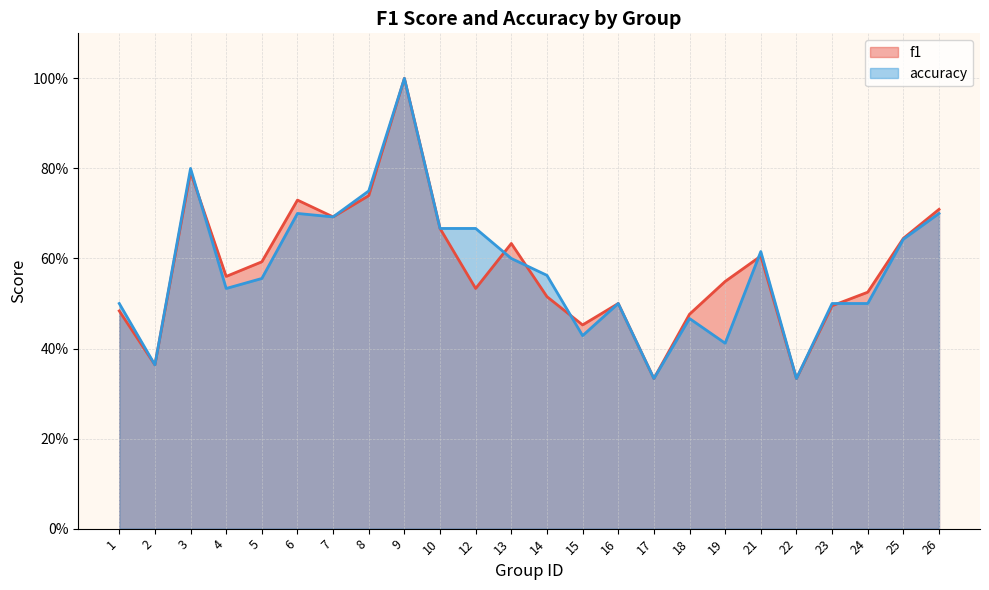

Which has a higher value, 8 or 6?

8